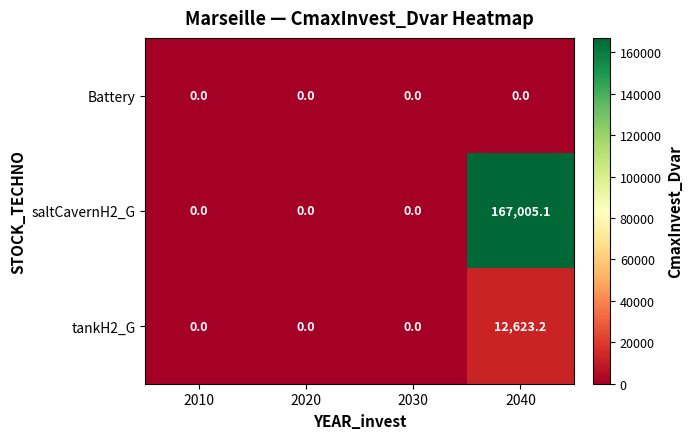

What is the highest value of the saltCavernH2_G series?

167005.1